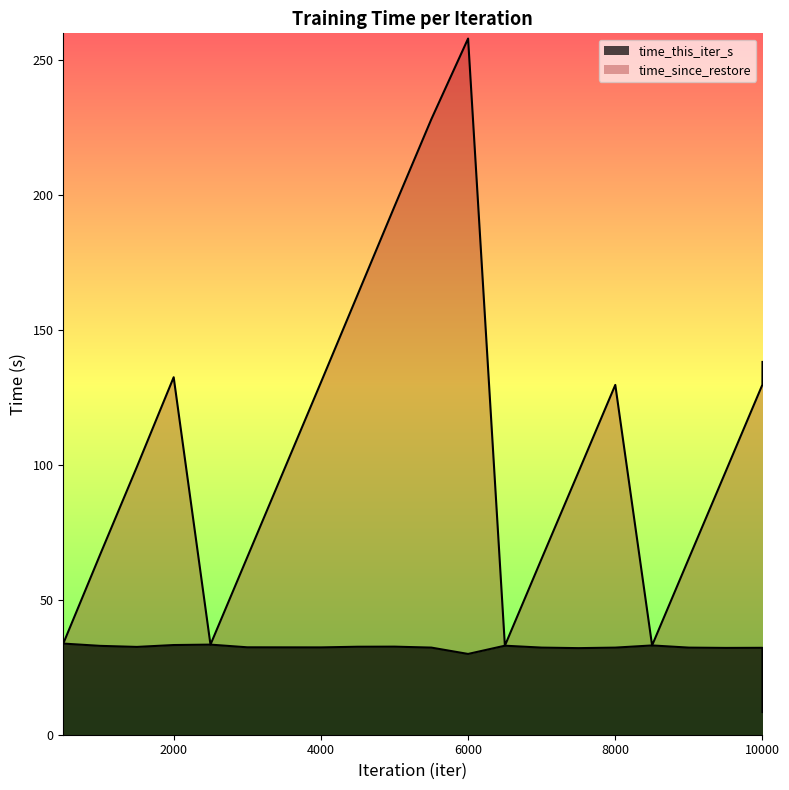

Between 6000 and 4000, which is larger?

4000